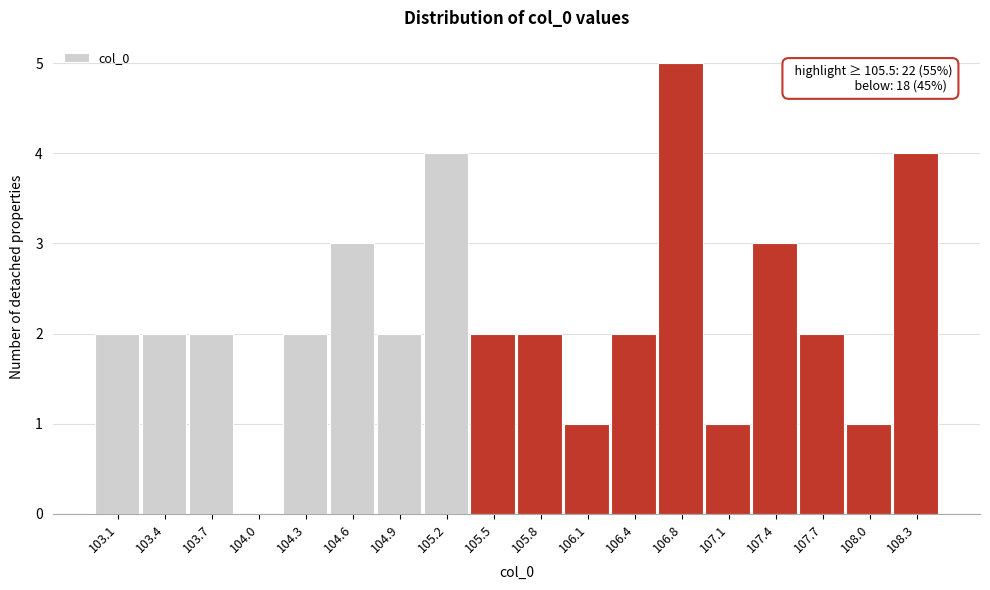

Over which range of the x-axis is the bar tallest?

106.60 to 106.90